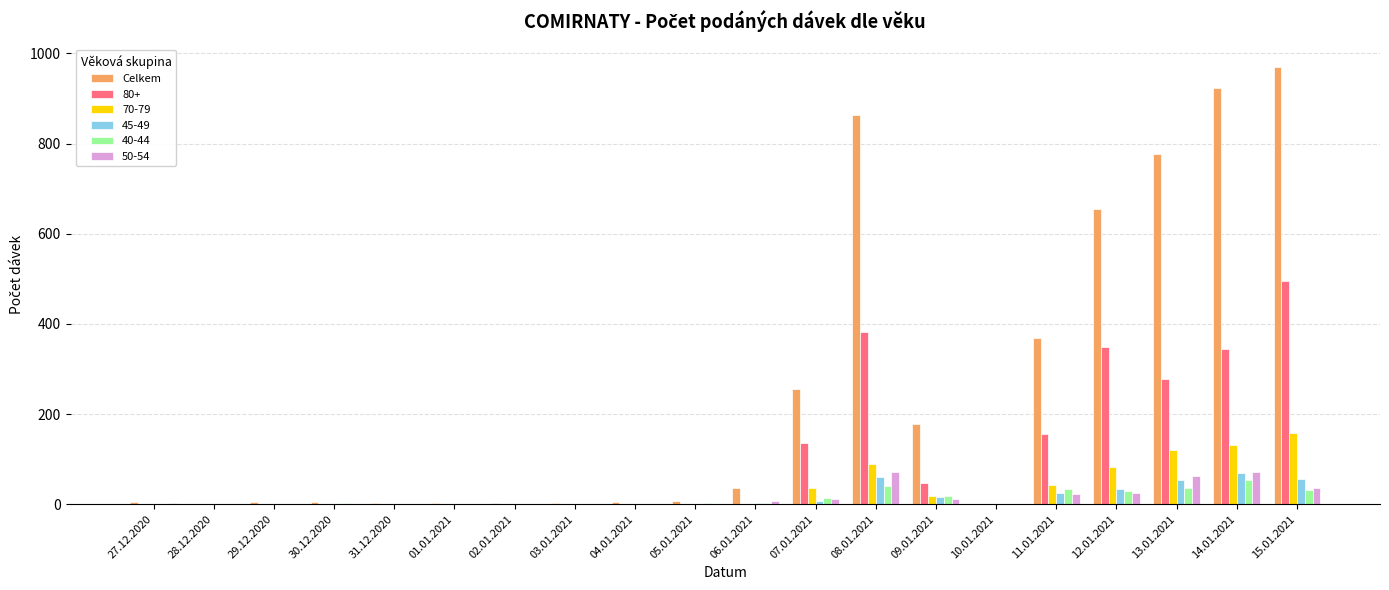

Which label corresponds to the largest value in the chart?

15.01.2021